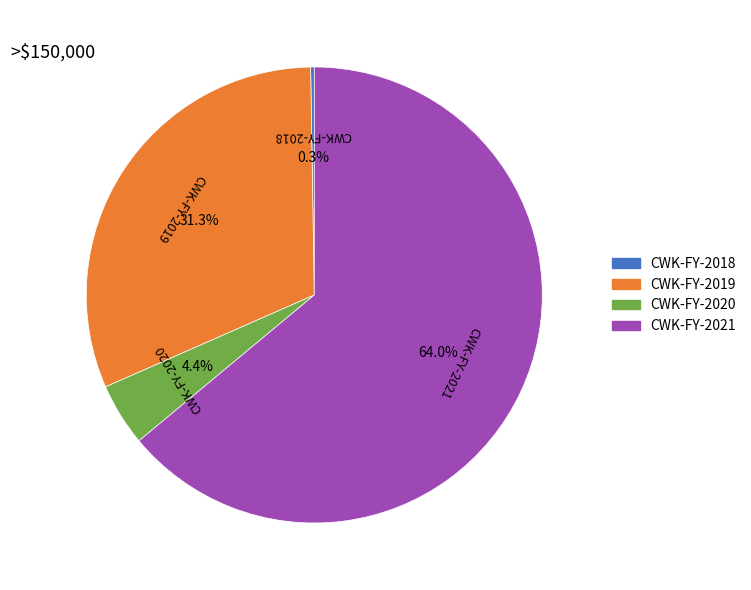

How much of the chart is everything except CWK-FY-2021?

36.0%